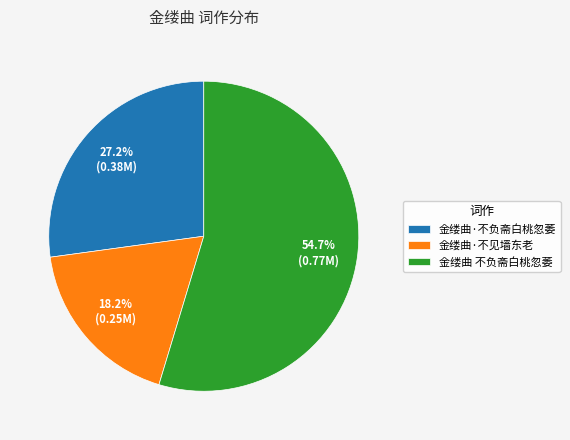

Is there any slice that represents more than half of the pie?

Yes